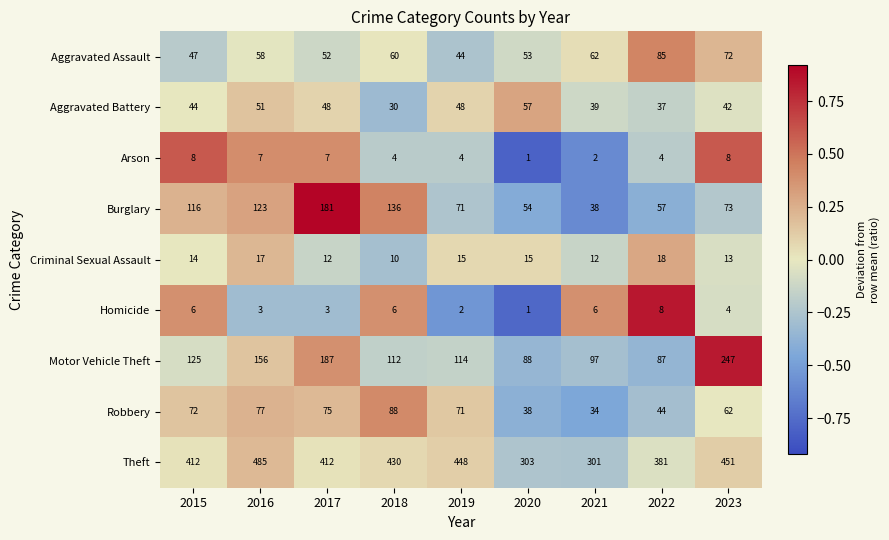

What is the approximate value of Criminal Sexual Assault at 2016?

17